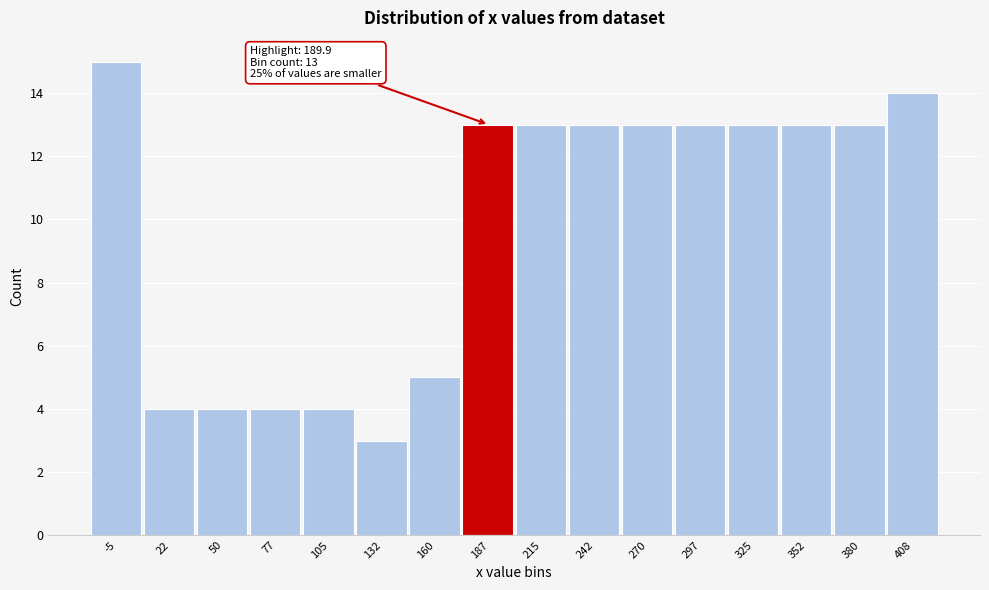

Reading left to right, extract all data points from this chart.

-5=15	22=4	50=4	77=4	105=4	132=3	160=5	187=13	215=13	242=13	270=13	297=13	325=13	352=13	380=13	408=14